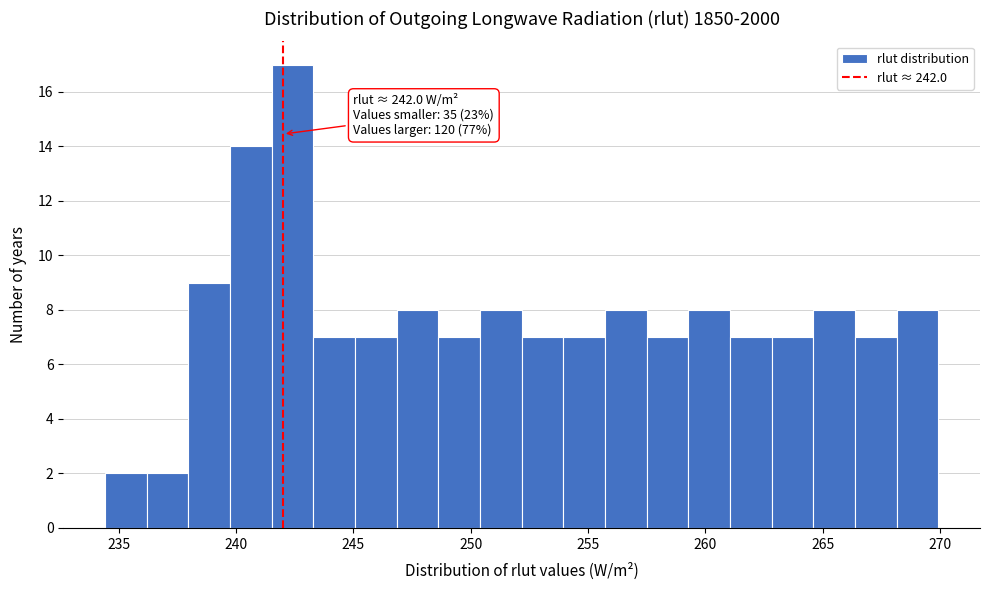

Around what value on the x-axis is the tallest bar? Give the approximate position of its centre, as read against the axis.

242.5